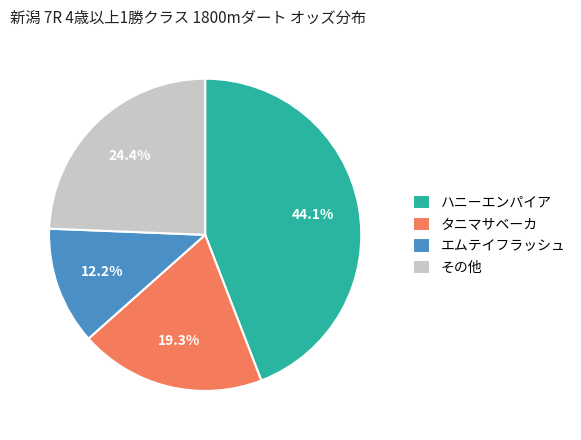

To the nearest percent, what is the difference between the largest and smallest slice percentages?

32%